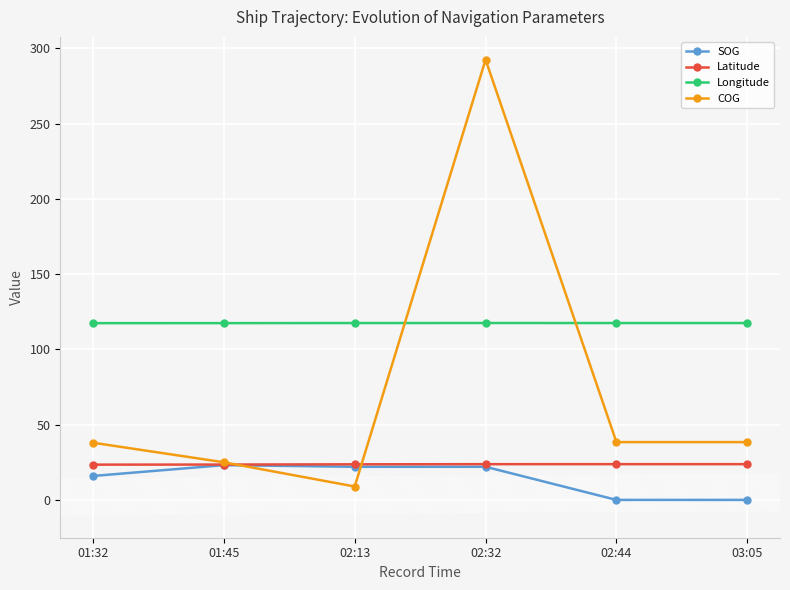

In COG, how many points are higher than both neighbors (excluding endpoints)?

1